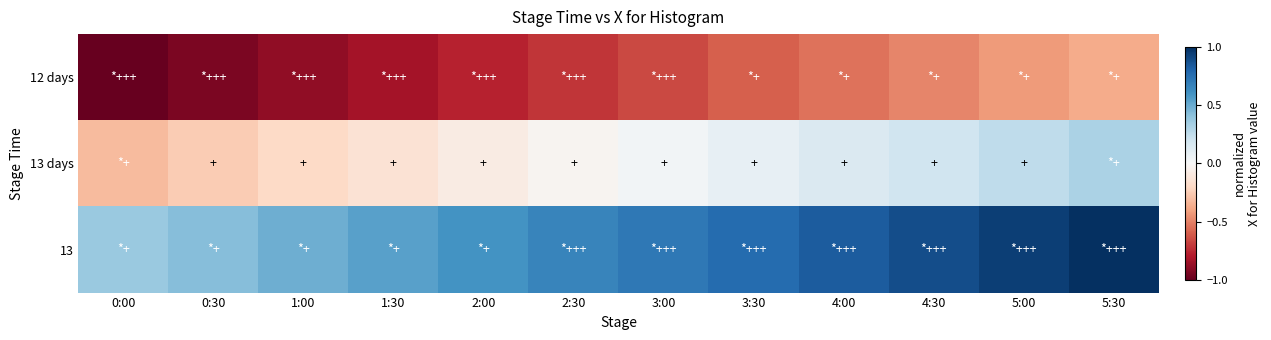

Count the number of data series in this chart.

3